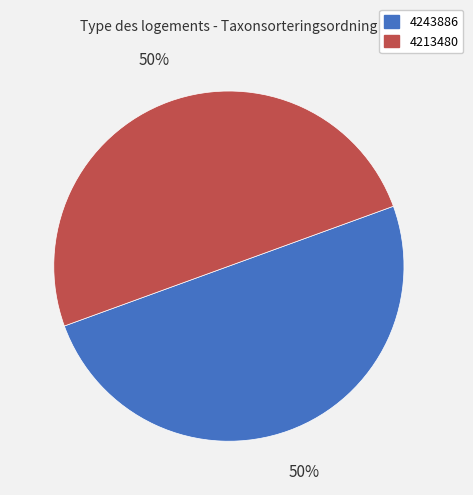

To the nearest percent, what percentage of the pie is 4243886?

50%